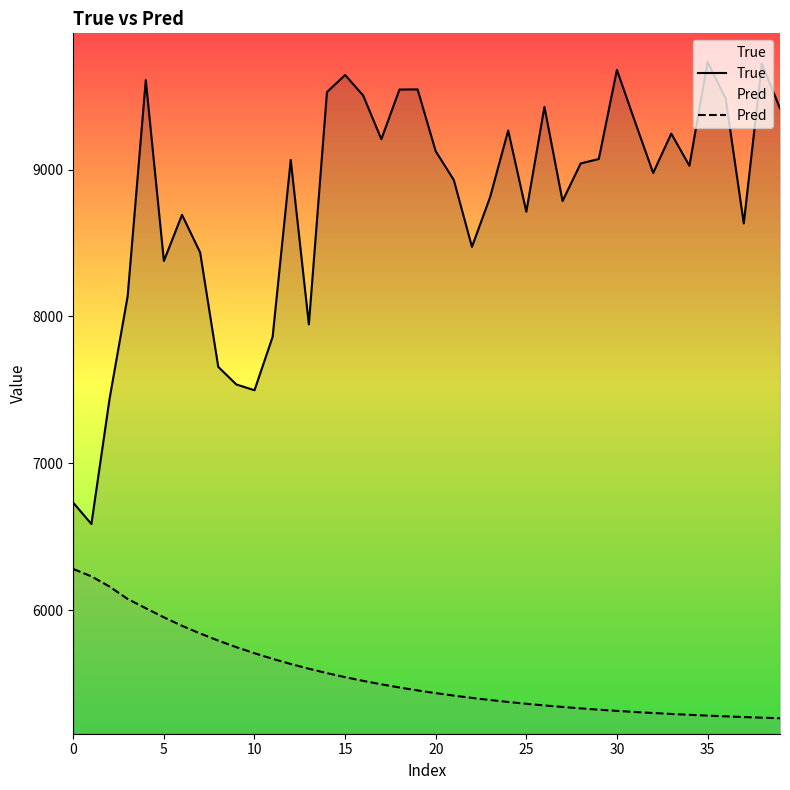

How many lines are shown in the chart?

2